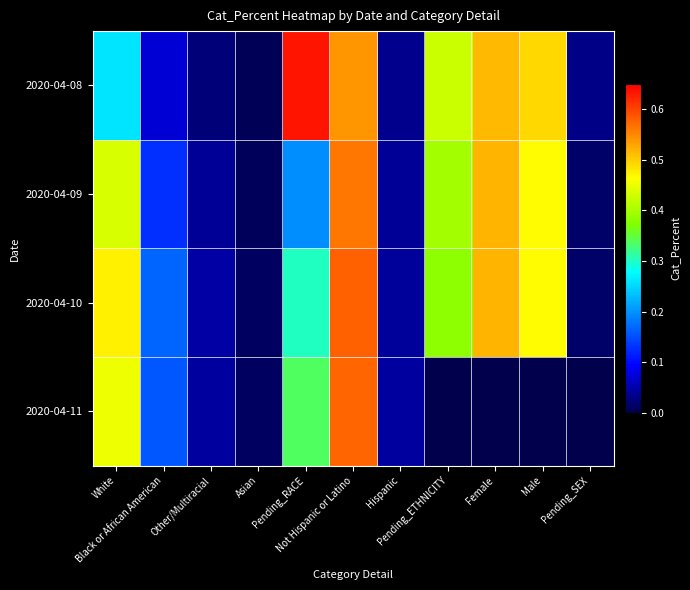

List the series in order of their peak value, highest first.

2020-04-08, 2020-04-10, 2020-04-11, 2020-04-09